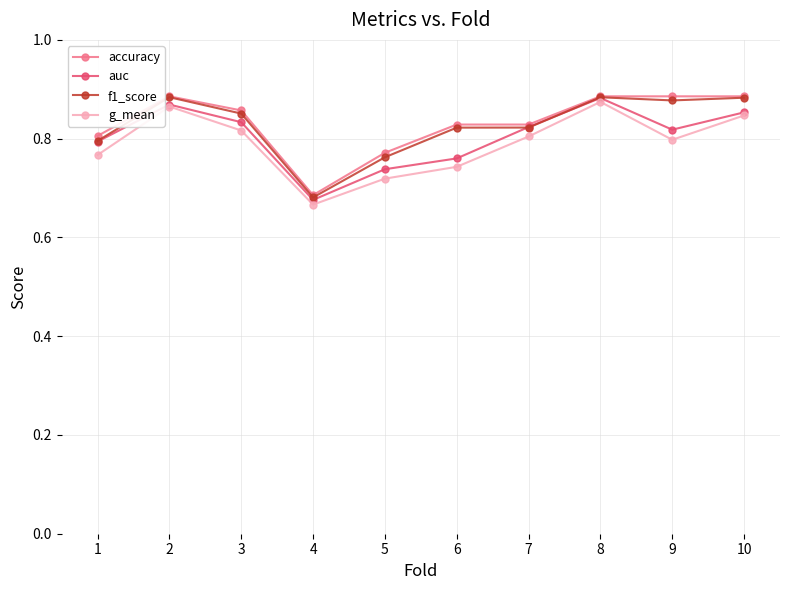

What is the sum of the auc values at 4 and 6?

1.4